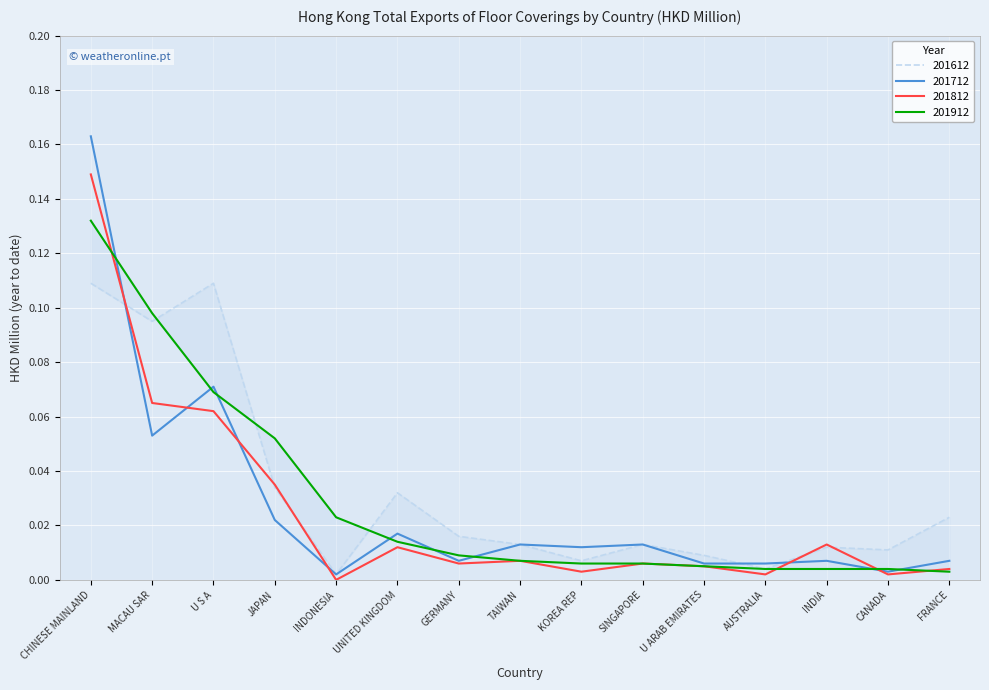

Is this an area chart (filled region under the line)?

No